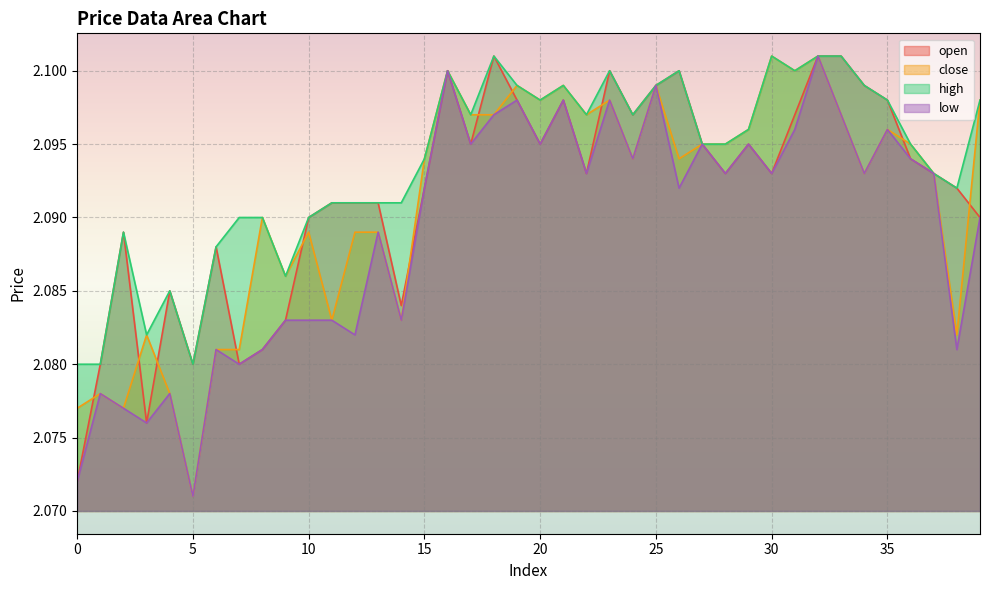

In high, how many points are higher than both neighbors (excluding endpoints)?

8